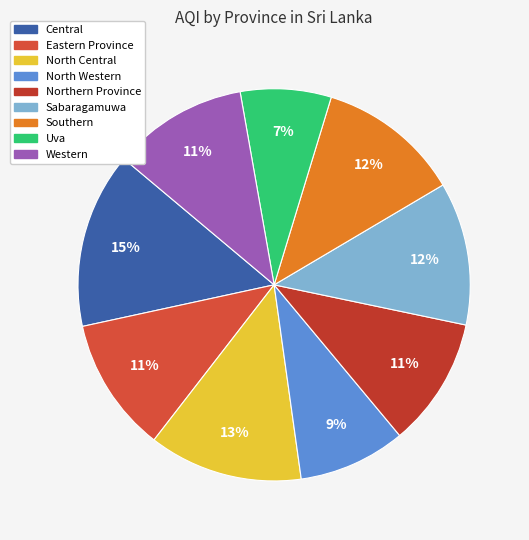

Does Eastern Province represent more than half of the total?

No